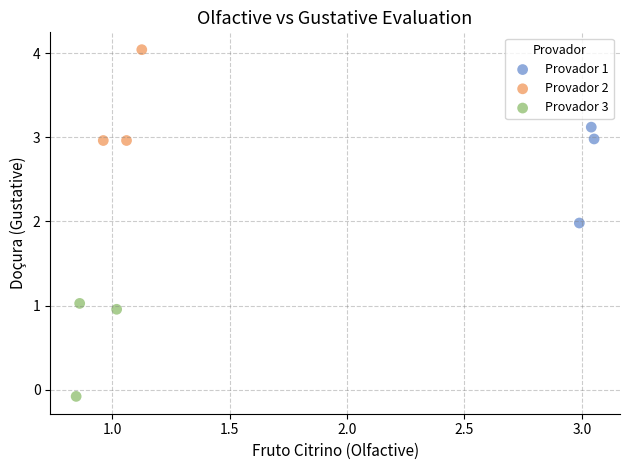

Which series reaches the minimum Y coordinate?

Provador 3